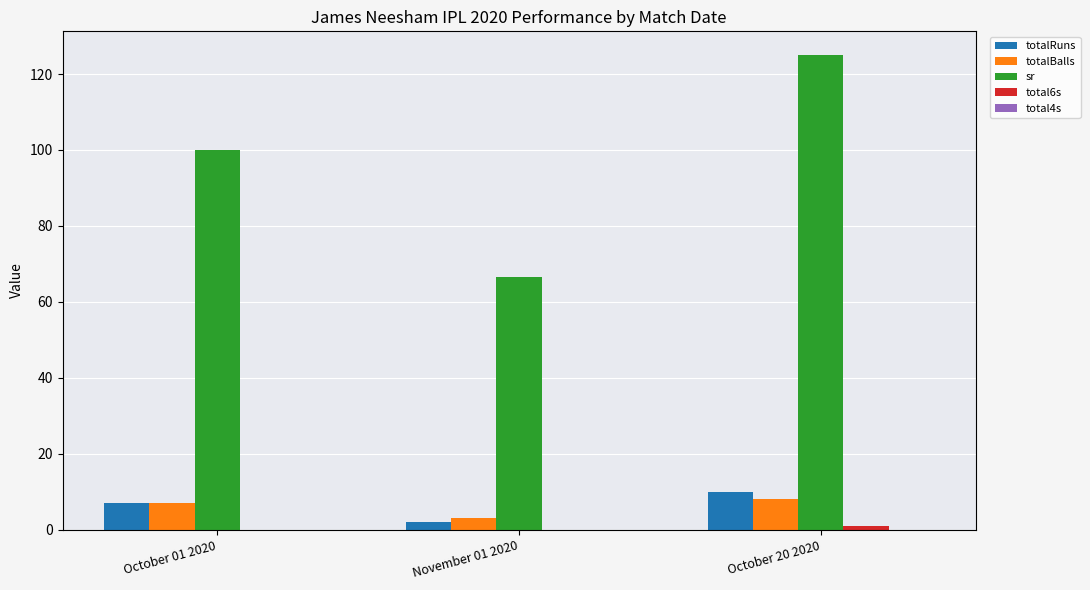

Does the chart contain stacked bars?

No